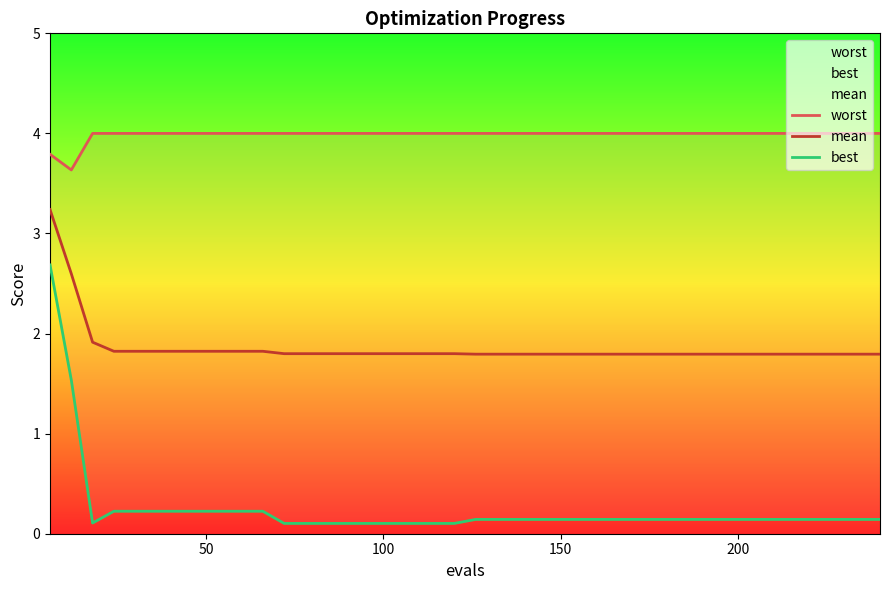

Reading right to left, list all the values displayed in this chart.

worst: 4.0	4.0	4.0	4.0	4.0	4.0	4.0	4.0	4.0	4.0	4.0	4.0	4.0	4.0	4.0	4.0	4.0	4.0	4.0	4.0	4.0	4.0	4.0	4.0	4.0	4.0	4.0	4.0	4.0	4.0	4.0	4.0	4.0	4.0	4.0	4.0	4.0	4.0	3.6	3.8
mean: 1.8	1.8	1.8	1.8	1.8	1.8	1.8	1.8	1.8	1.8	1.8	1.8	1.8	1.8	1.8	1.8	1.8	1.8	1.8	1.8	1.8	1.8	1.8	1.8	1.8	1.8	1.8	1.8	1.8	1.8	1.8	1.8	1.8	1.8	1.8	1.8	1.8	1.9	2.6	3.2
best: 0.1	0.1	0.1	0.1	0.1	0.1	0.1	0.1	0.1	0.1	0.1	0.1	0.1	0.1	0.1	0.1	0.1	0.1	0.1	0.1	0.1	0.1	0.1	0.1	0.1	0.1	0.1	0.1	0.1	0.2	0.2	0.2	0.2	0.2	0.2	0.2	0.2	0.1	1.5	2.7